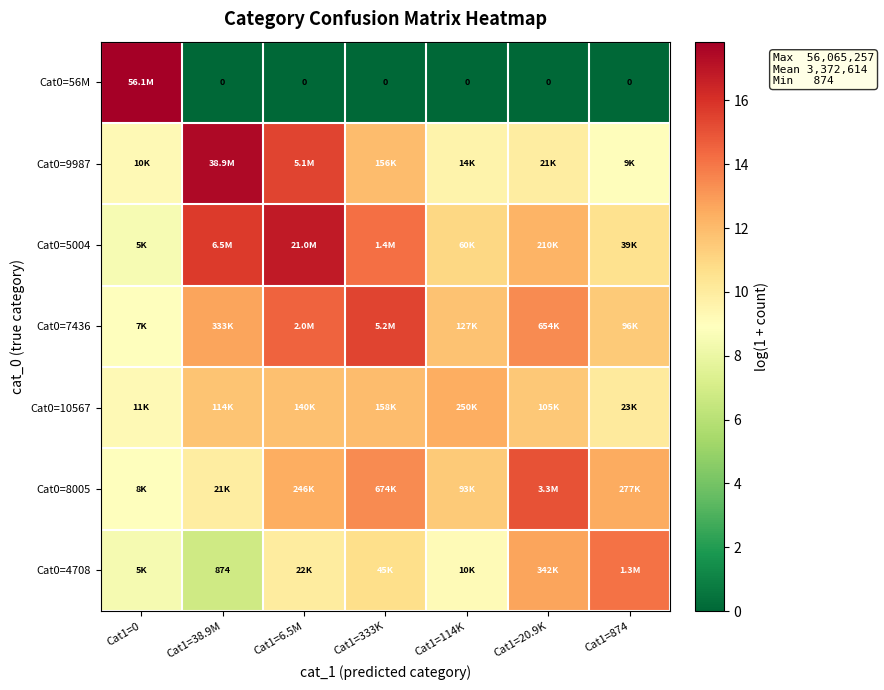

At how many categories does at least one series exceed 16?

3